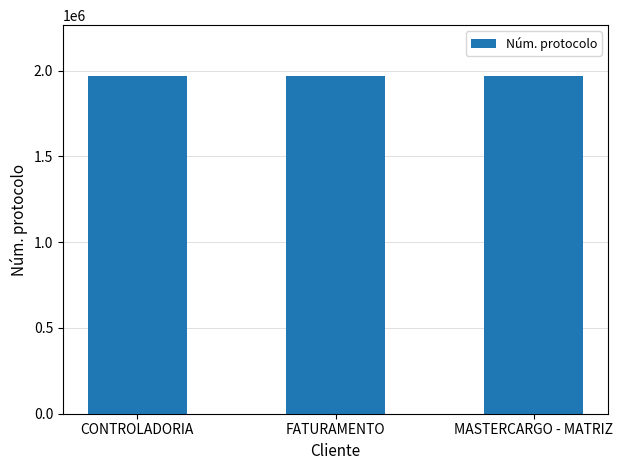

What position from the left is FATURAMENTO?

2